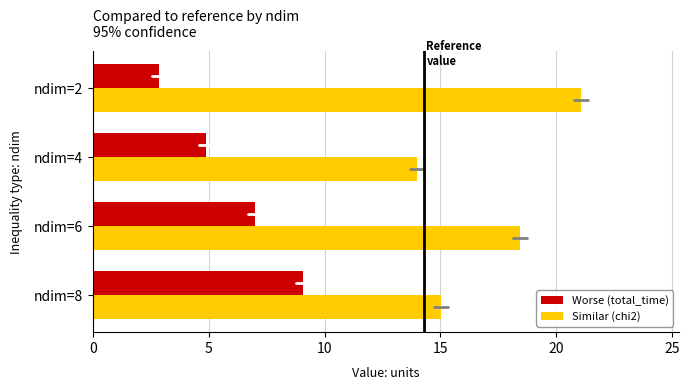

How many series are shown in this chart?

2